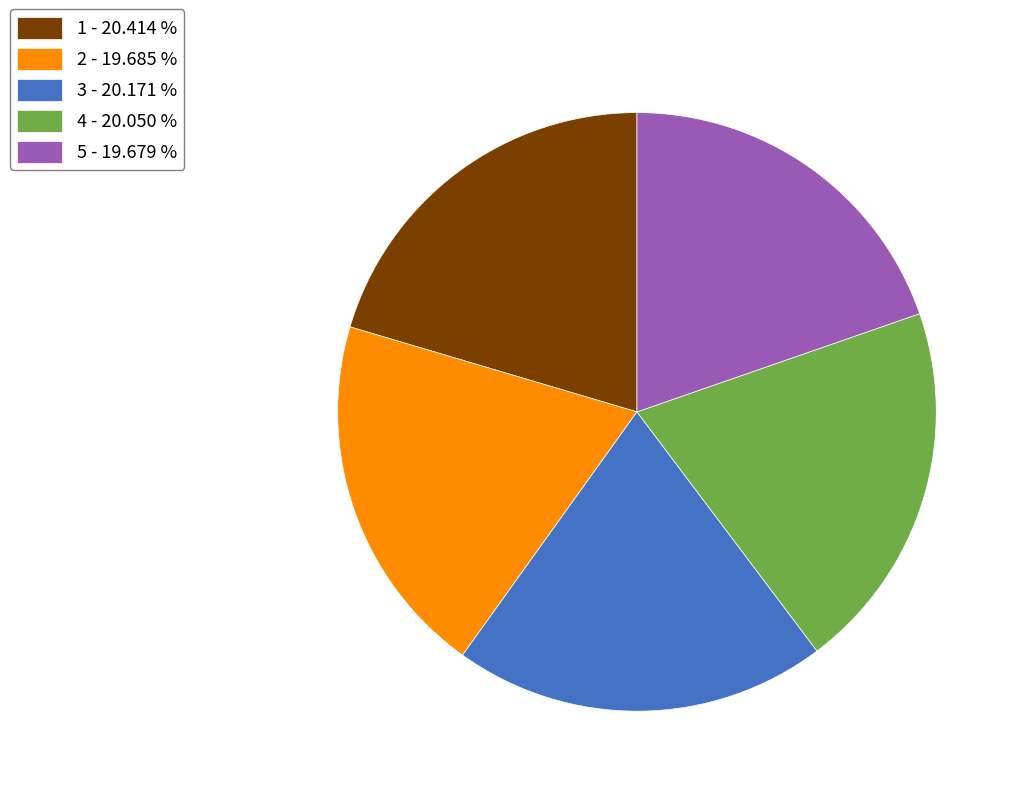

Is the sum of 1 - 20.414 % and 5 - 19.679 % greater than half?

No